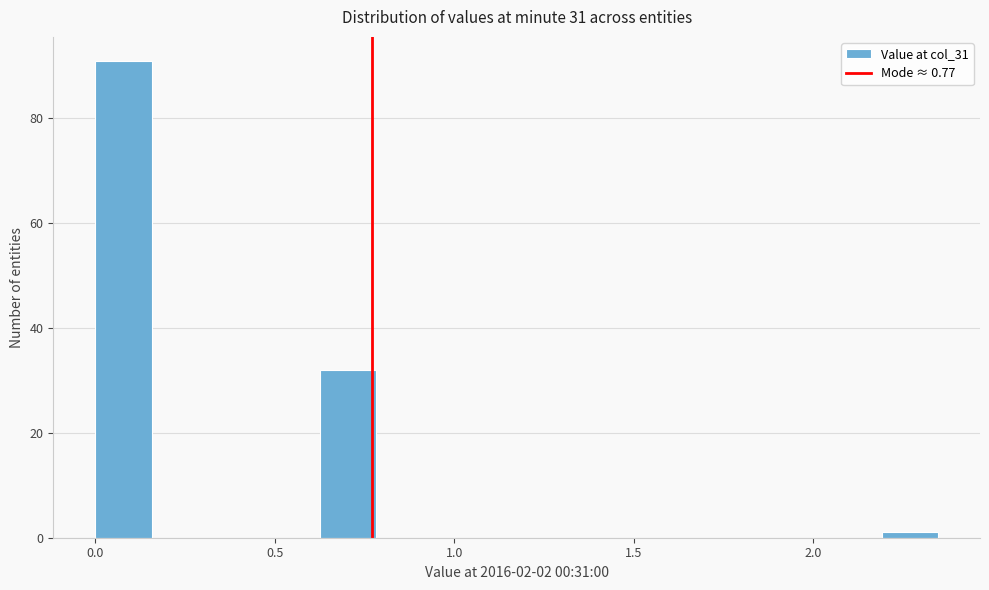

Read against the x-axis, roughly where is the centre of the tallest bar?

0.10